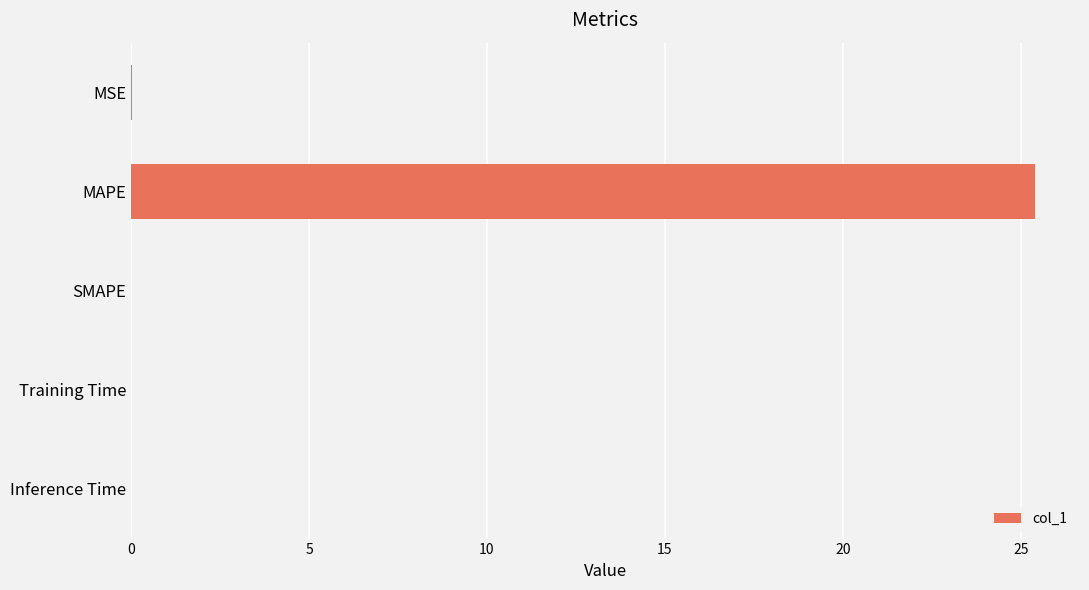

Are the bars horizontal?

Yes